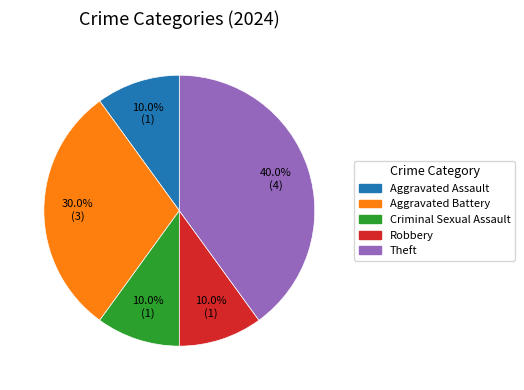

To the nearest percent, what percentage of the pie is Aggravated Assault?

10%